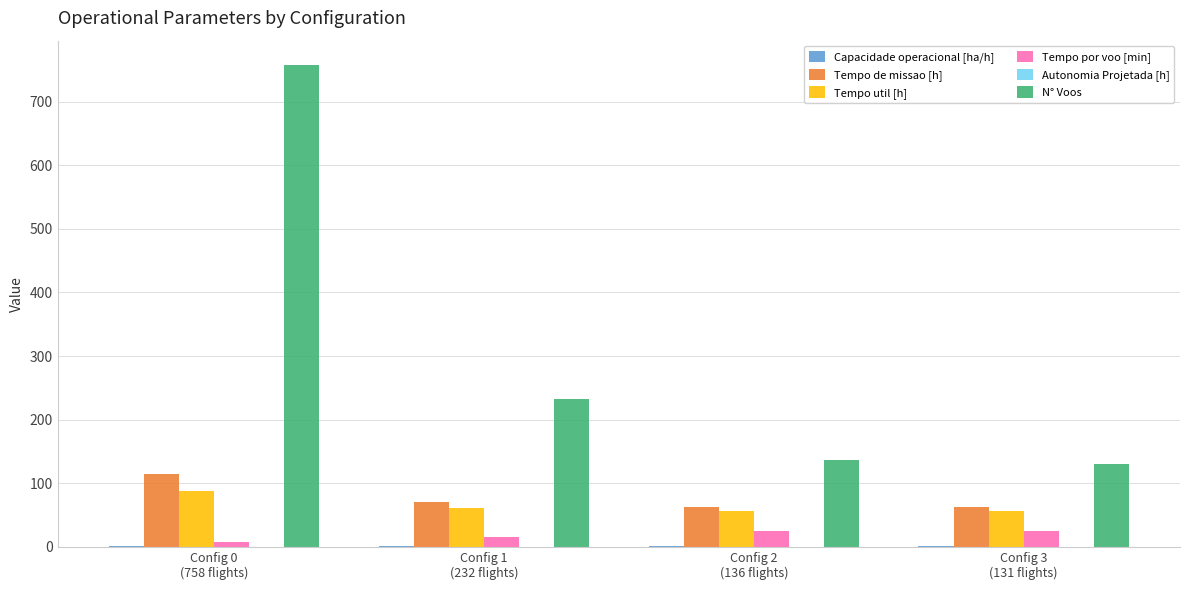

What is the maximum value shown in the chart?

758.0